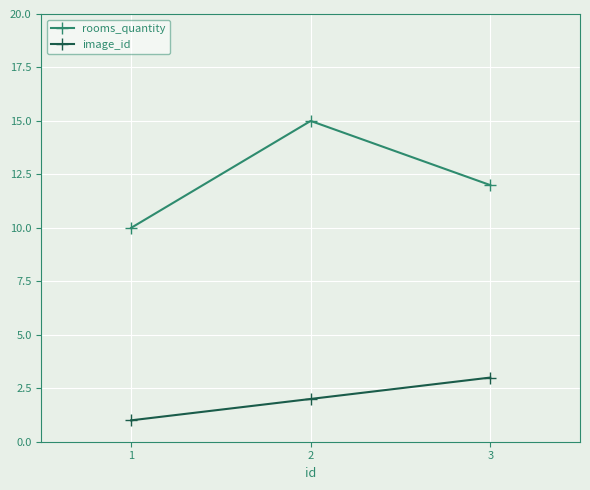

What is the maximum value for rooms_quantity?

15